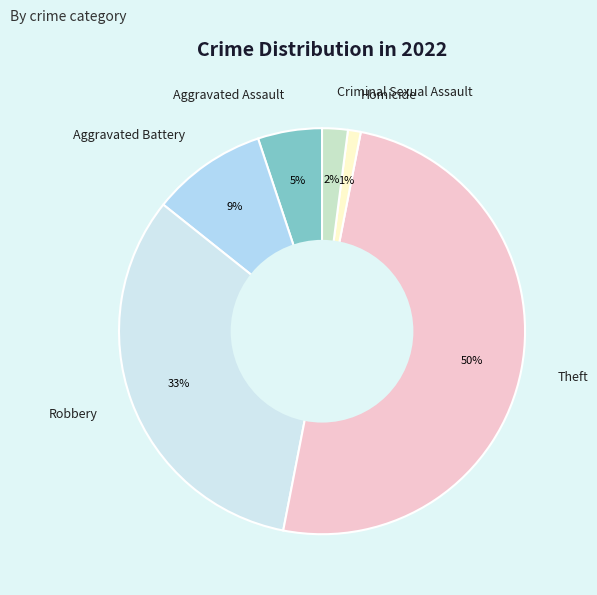

To the nearest percent, what portion does Criminal Sexual Assault represent?

2%